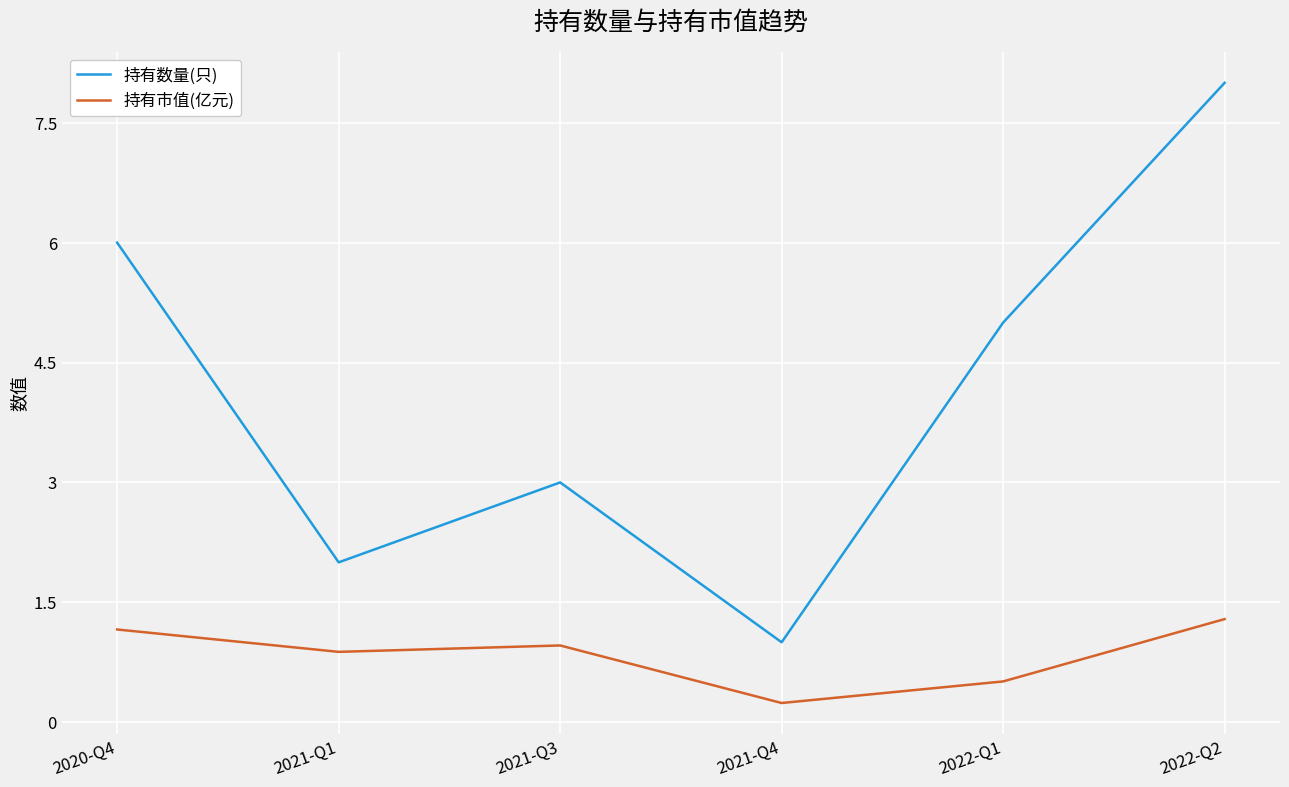

Which series has the largest total across all categories?

持有数量(只)